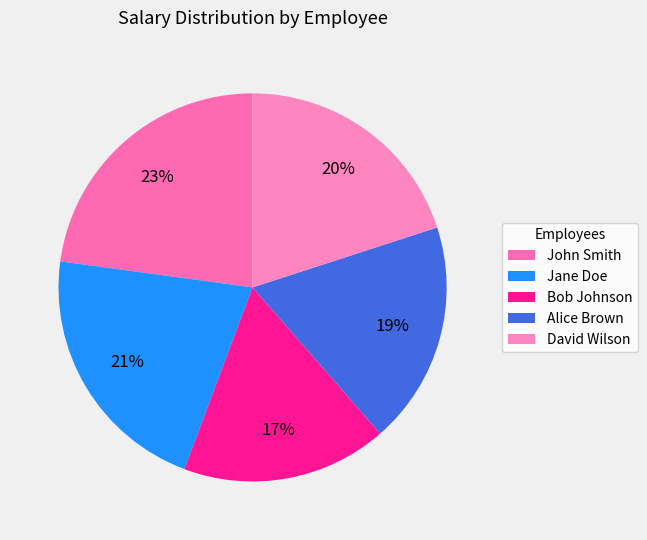

To the nearest percent, what is the difference between the David Wilson and Jane Doe slice percentages?

1%